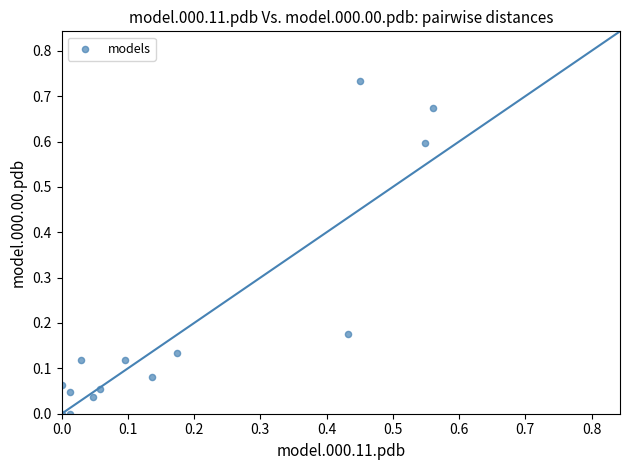

What is the range of X values (max minus min)?

0.6